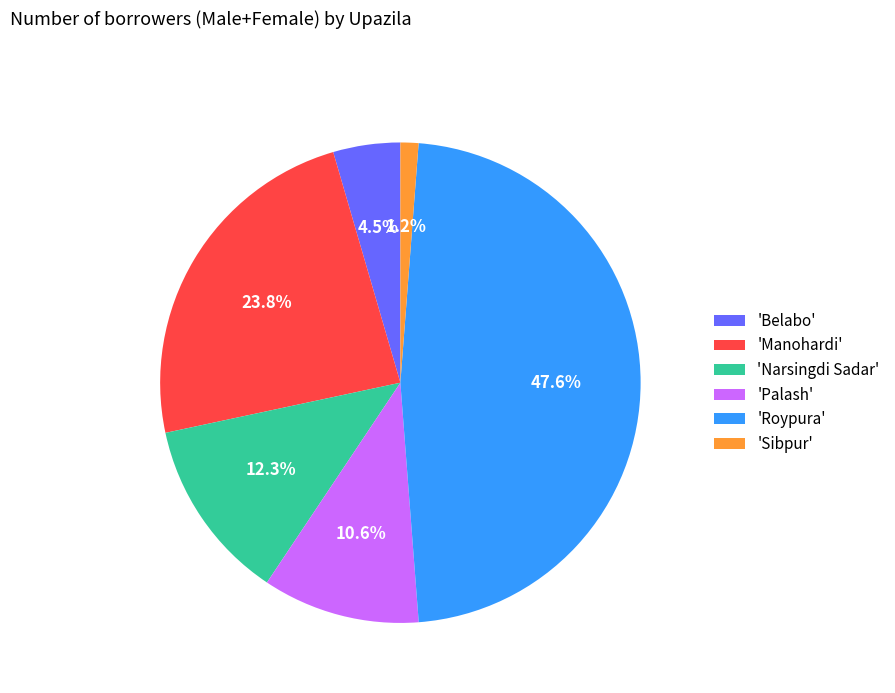

What percentage do 'Narsingdi Sadar' and 'Palash' together represent?

22.9%